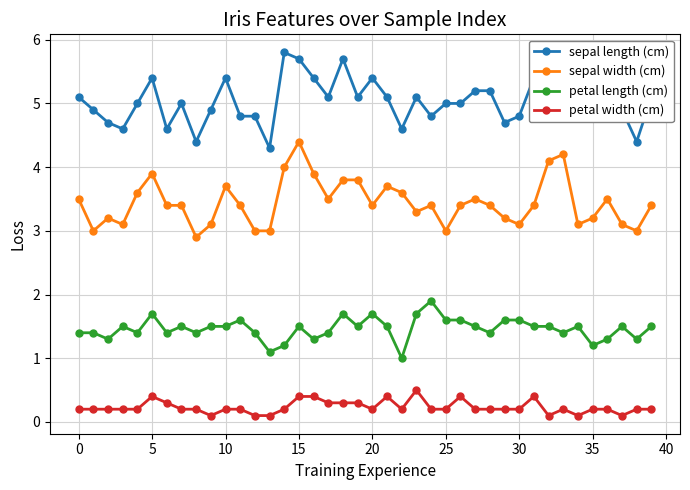

True or false: sepal length (cm) and sepal width (cm) intersect in this chart.

False